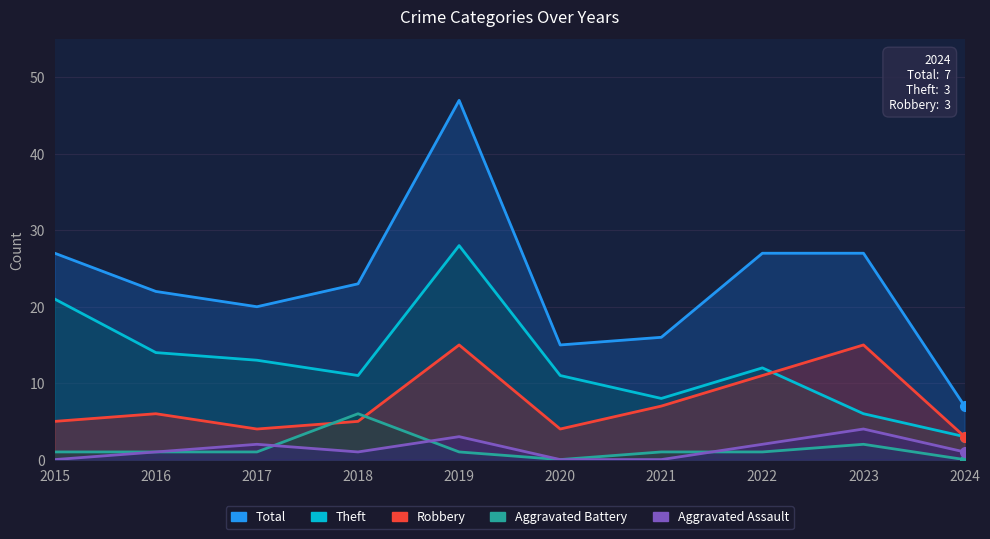

What is the difference between the highest and lowest values at 2015?

27